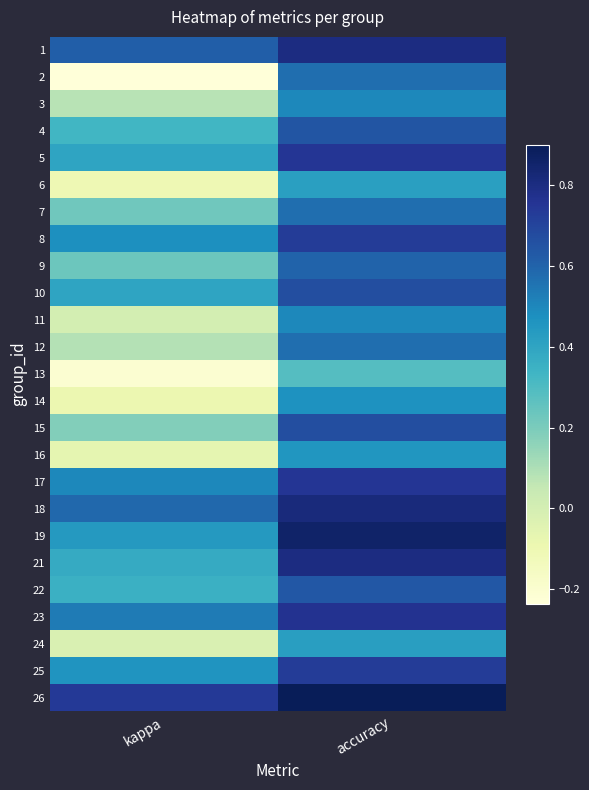

At how many categories does at least one series exceed 0?

2